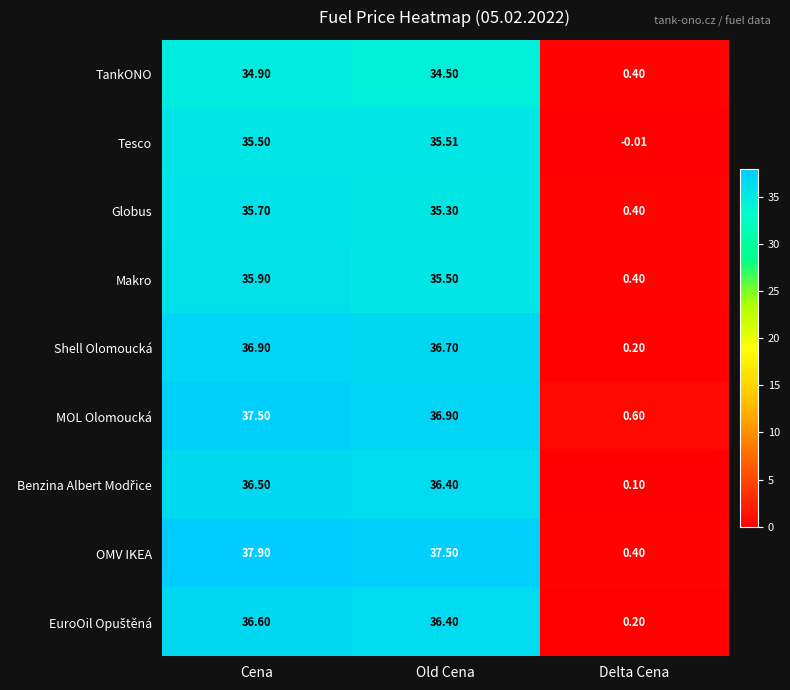

Which series has the largest total across all categories?

OMV IKEA